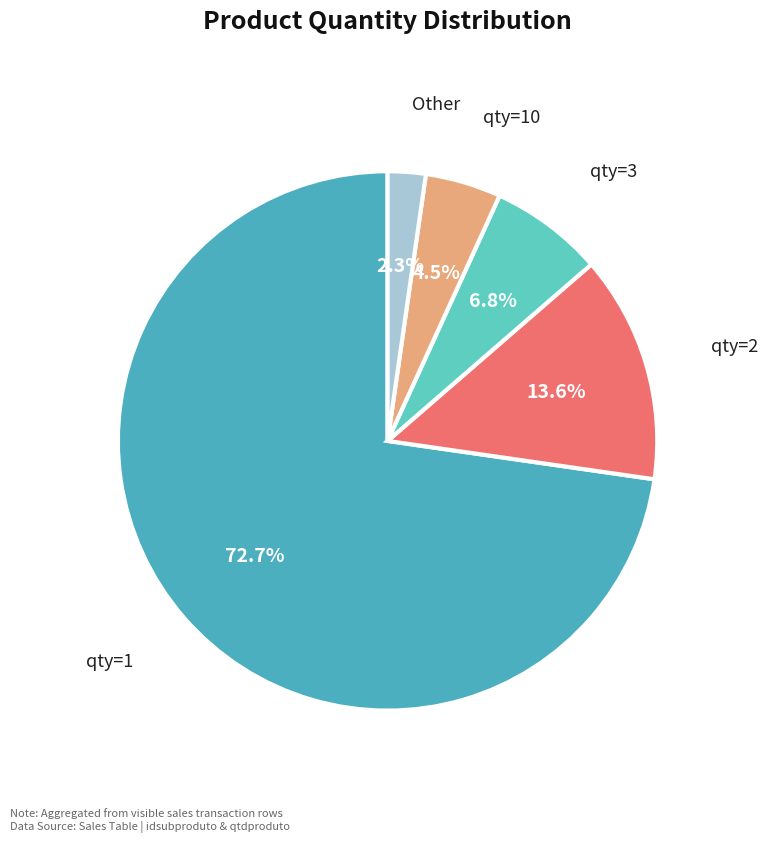

Is there any slice that represents more than half of the pie?

Yes